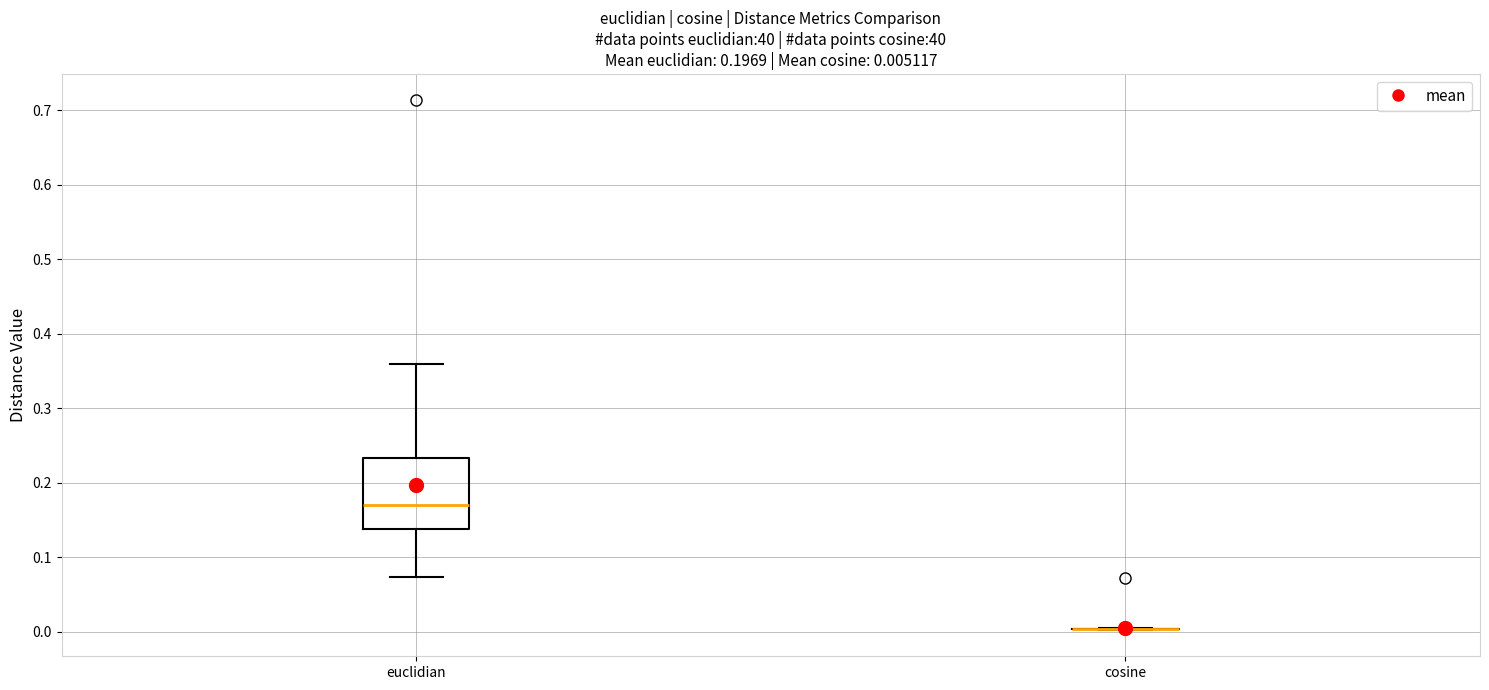

Which box is the tallest, from its lower edge to its upper edge?

euclidian